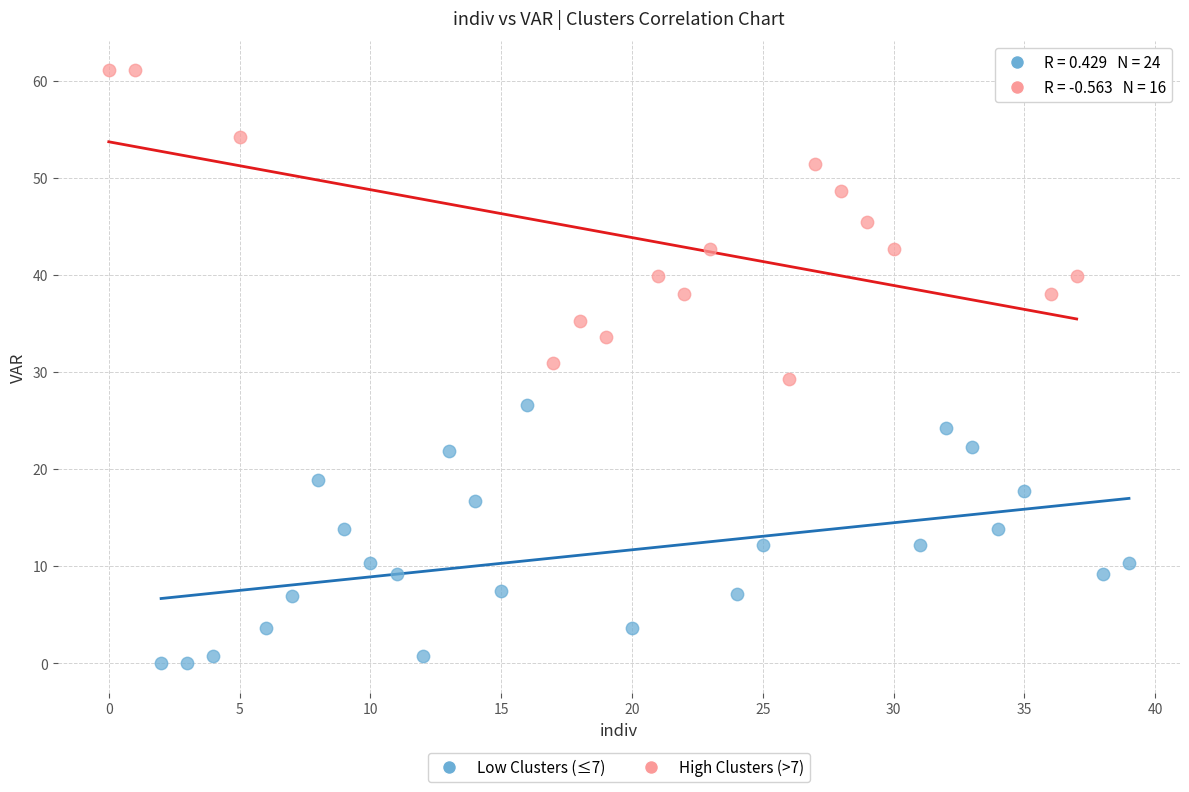

What are all the series names shown in the legend?

Low Clusters (≤7), High Clusters (>7)